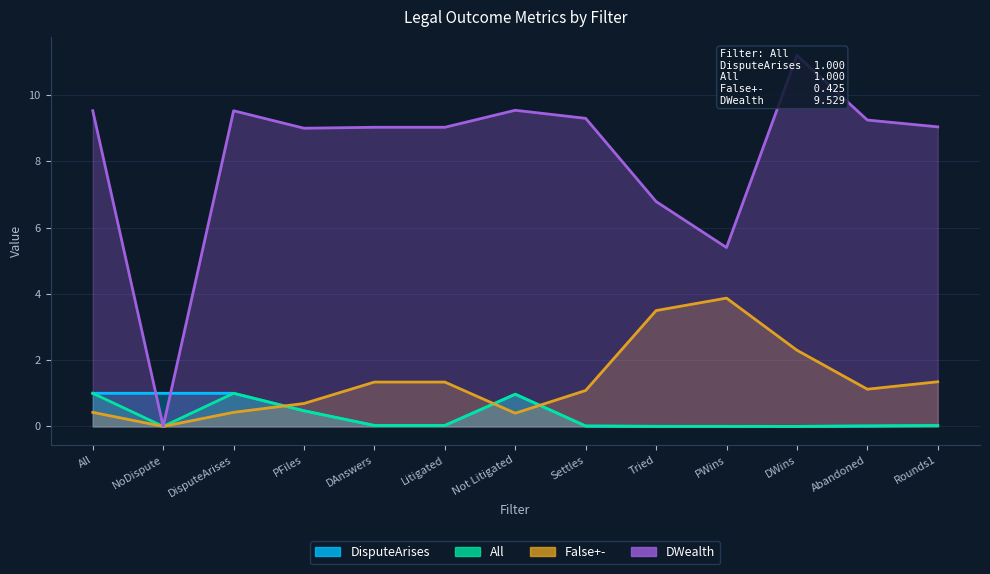

Which series has the largest range (max minus min)?

DWealth